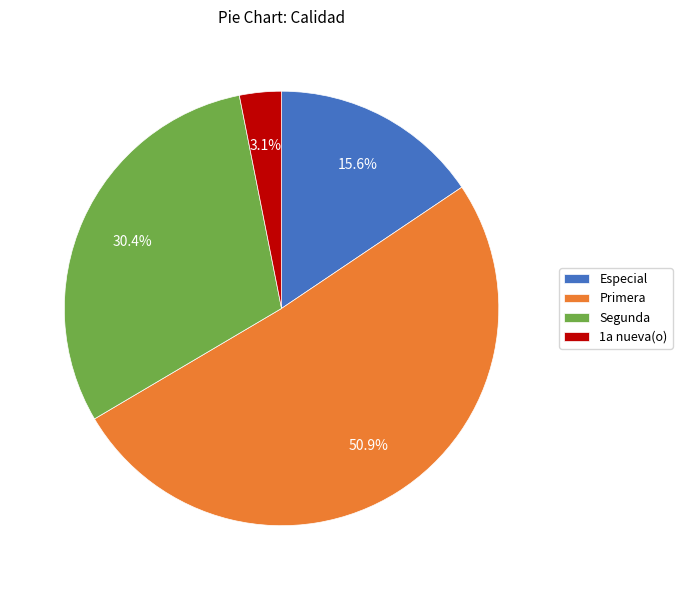

Which slice is the largest?

Primera